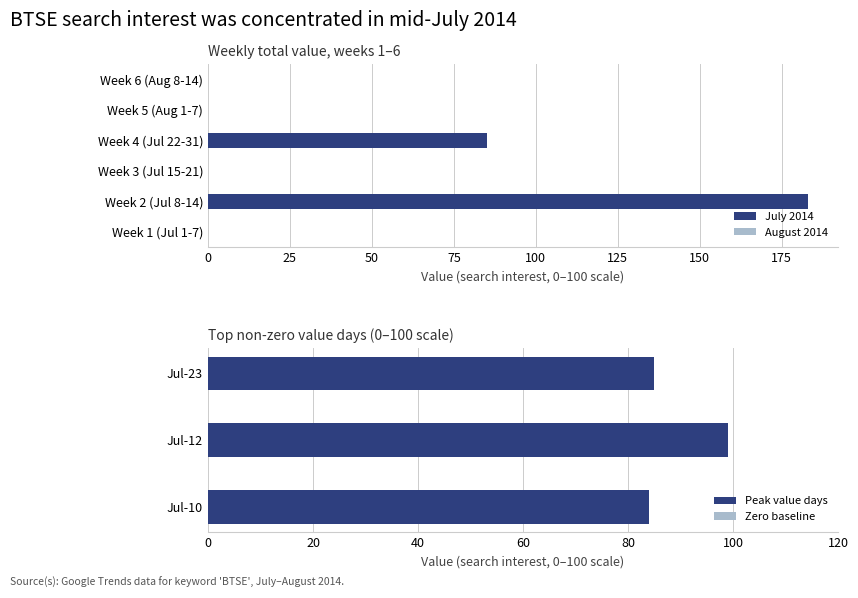

What is the value of the July 2014 bar at the 4th from the left?

84